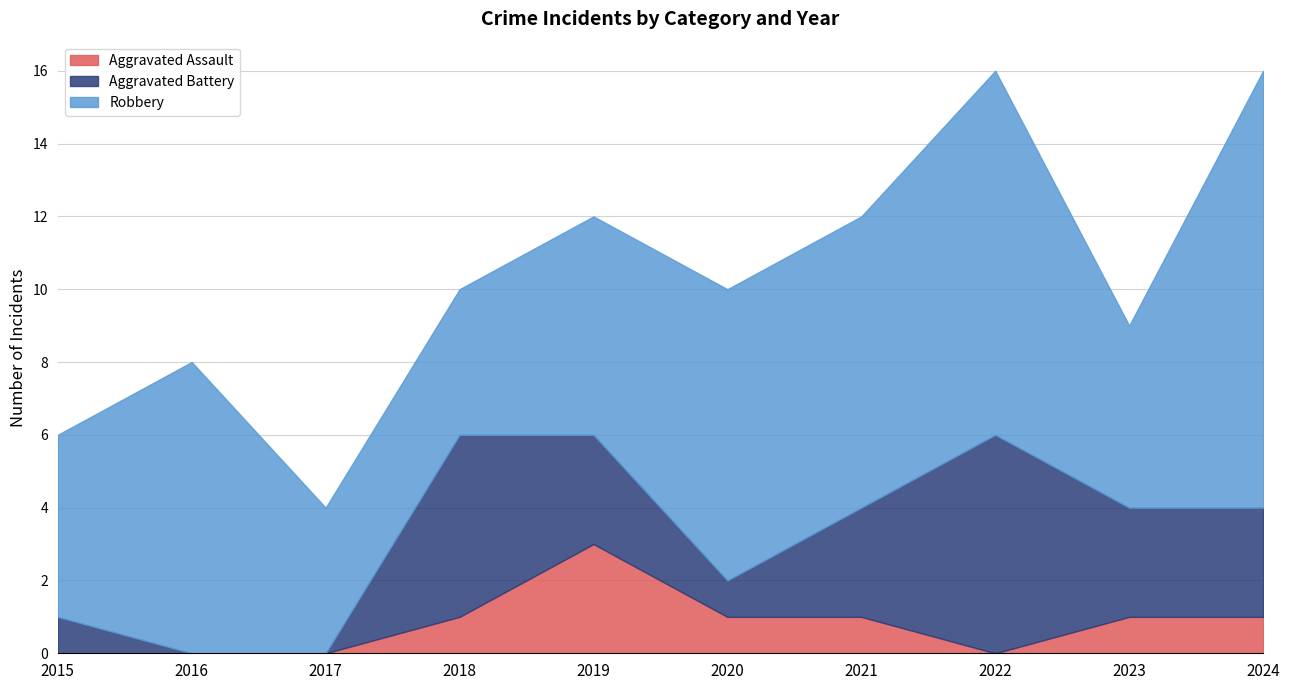

True or false: Aggravated Assault and Robbery cross at least once.

False